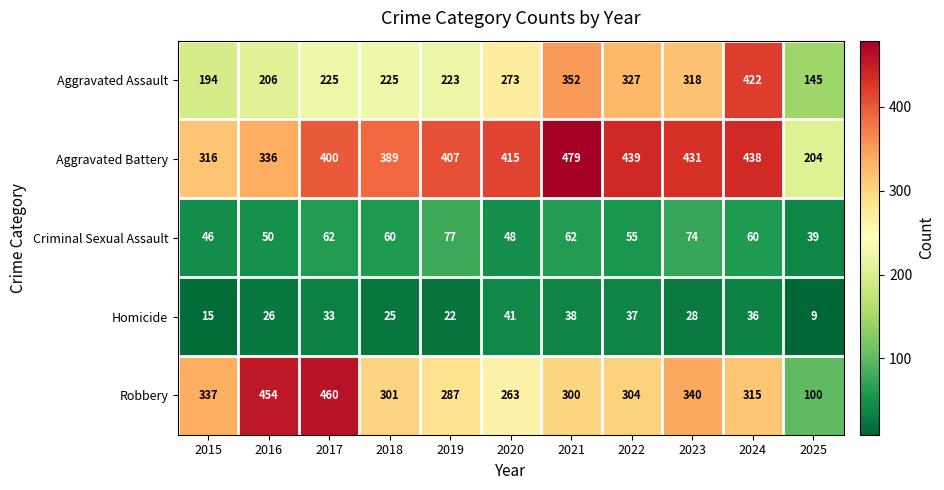

Where does the Criminal Sexual Assault series first go above 60?

2017